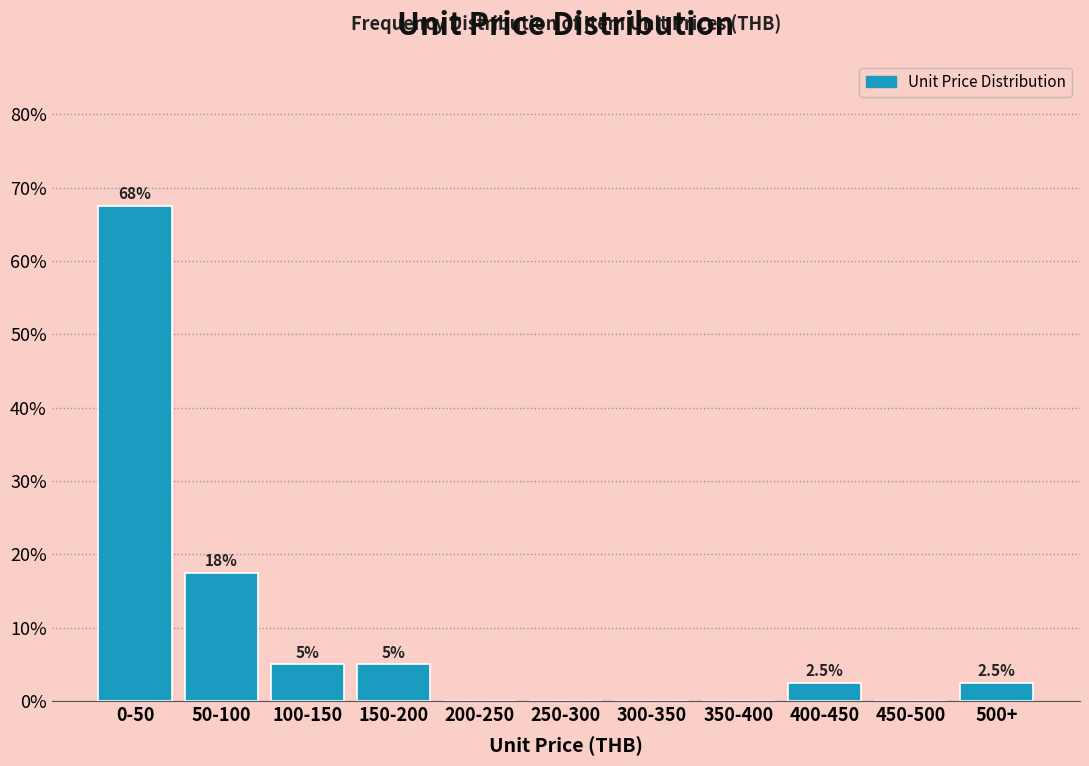

Reading right to left, what are all the values shown in this chart?

500+=2.5	450-500=0.0	400-450=2.5	350-400=0.0	300-350=0.0	250-300=0.0	200-250=0.0	150-200=5.0	100-150=5.0	50-100=17.5	0-50=67.5